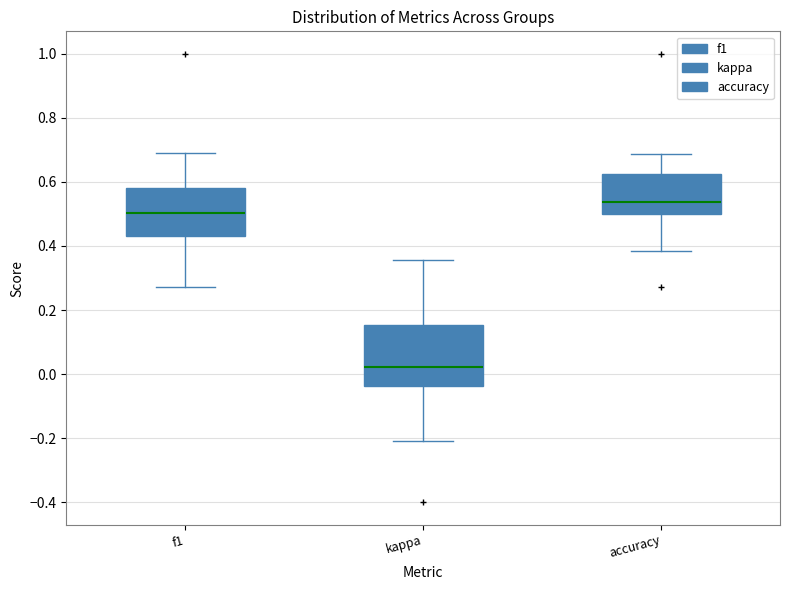

Where does the median line of the box for accuracy sit on the y-axis? The values are not printed on the chart, so give them approximately, as read against the axis.

0.54